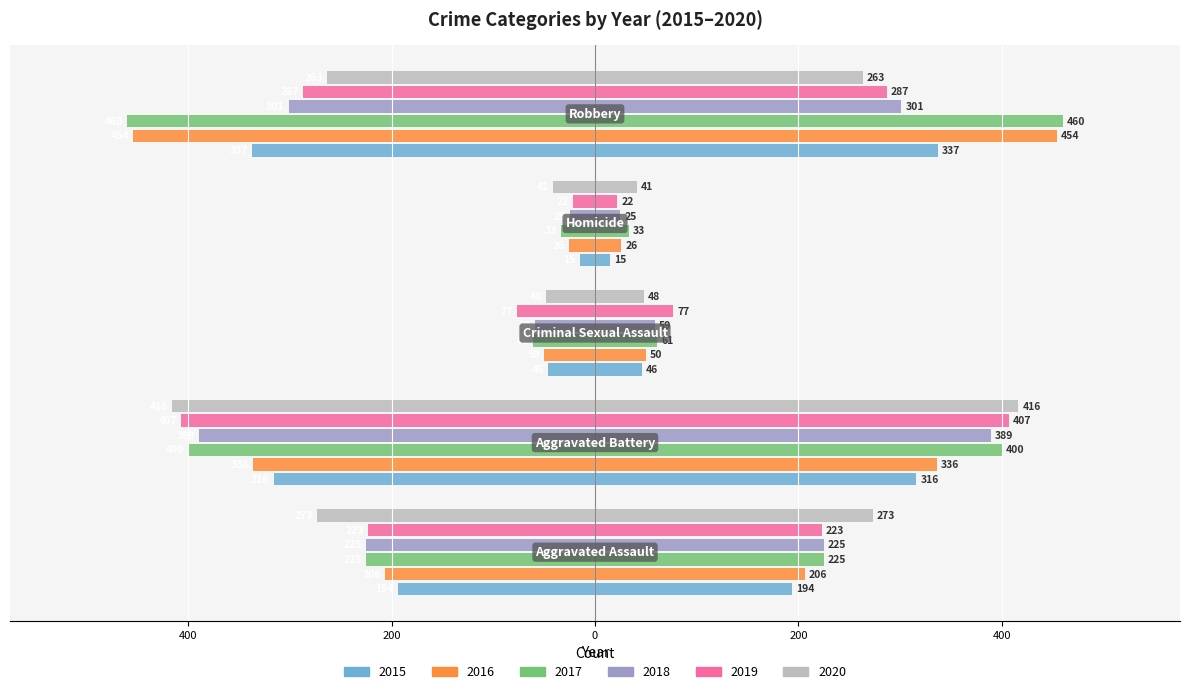

Where is 2016 nearest to the value -240?

Aggravated Assault